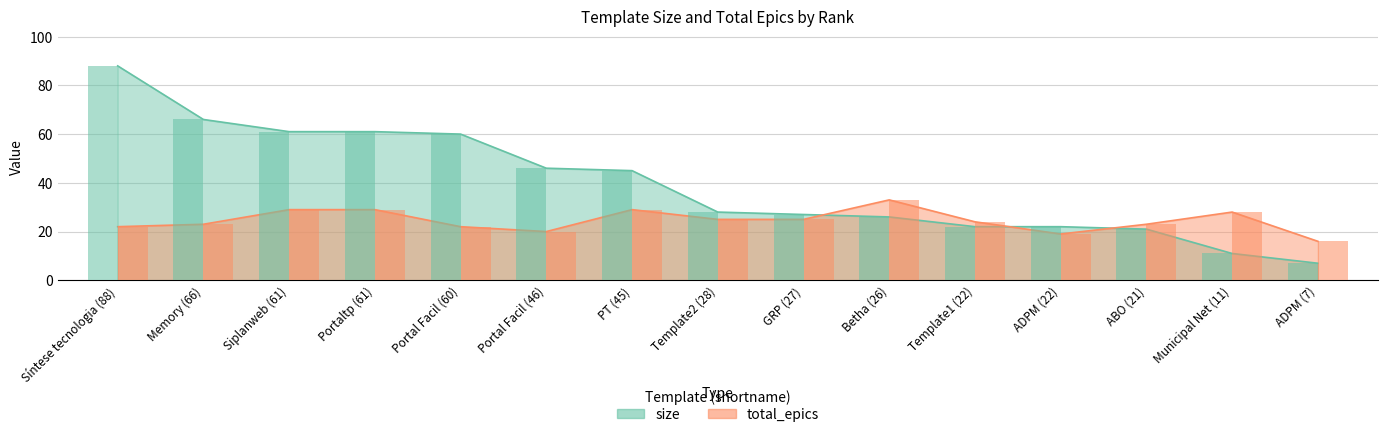

What is the approximate value of size at Portal Facil (60)?

60